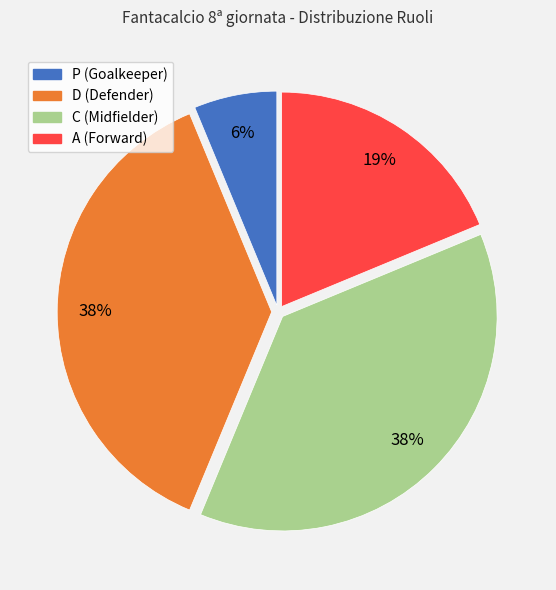

Is it true that P (Goalkeeper) is 6% of the pie?

True